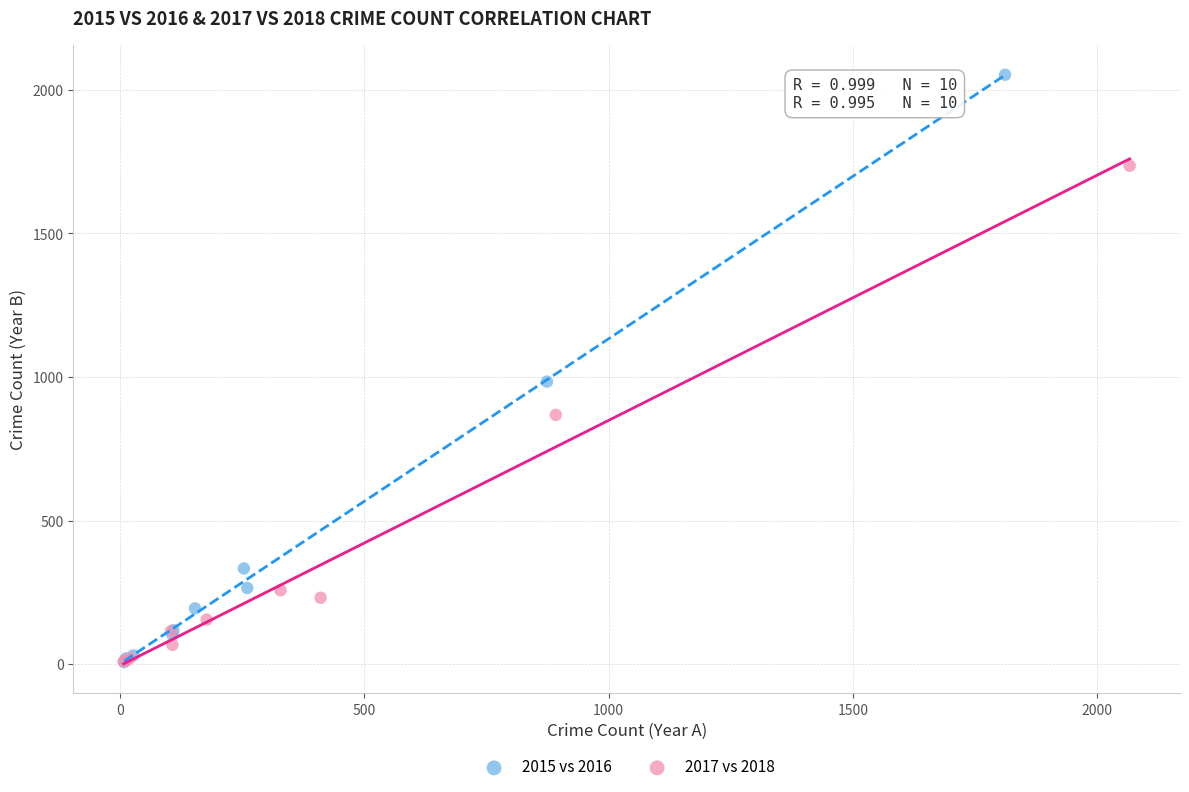

Which series reaches the maximum Y coordinate?

2015 vs 2016